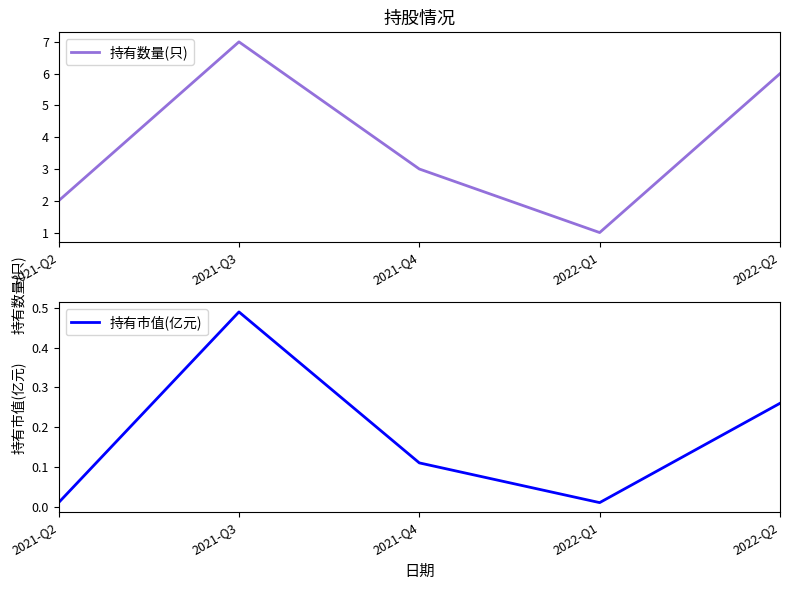

Which category has the highest value across all series?

2021-Q3